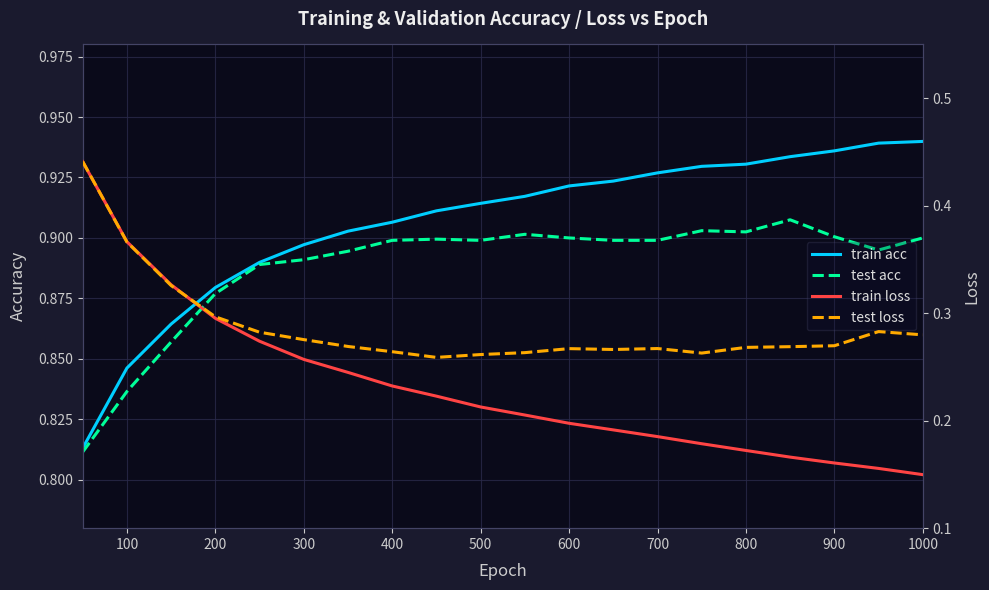

What is the value of the train acc point at the 4th from the left?

0.9